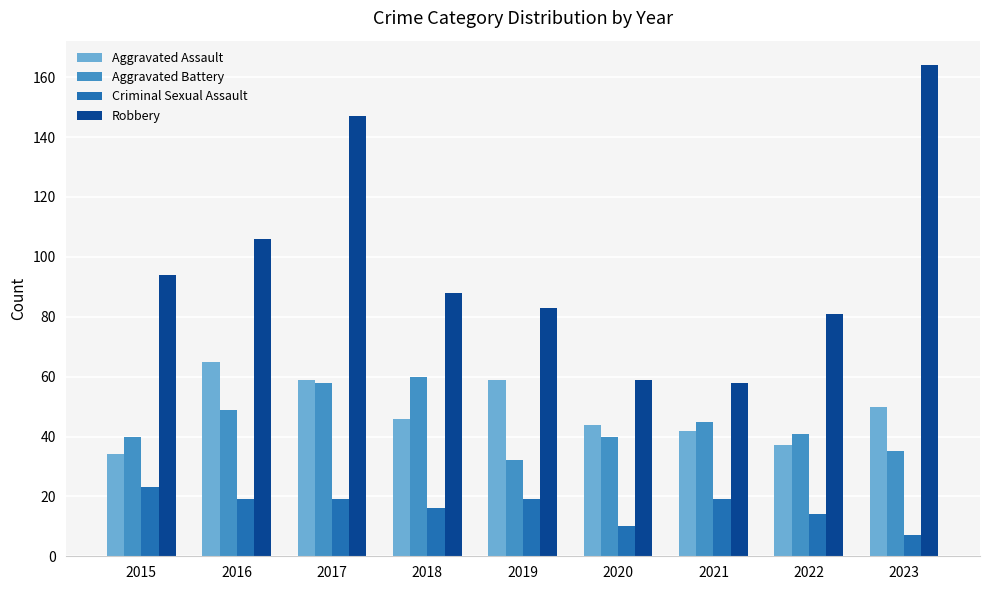

What are all the series names shown in the legend?

Aggravated Assault, Aggravated Battery, Criminal Sexual Assault, Robbery